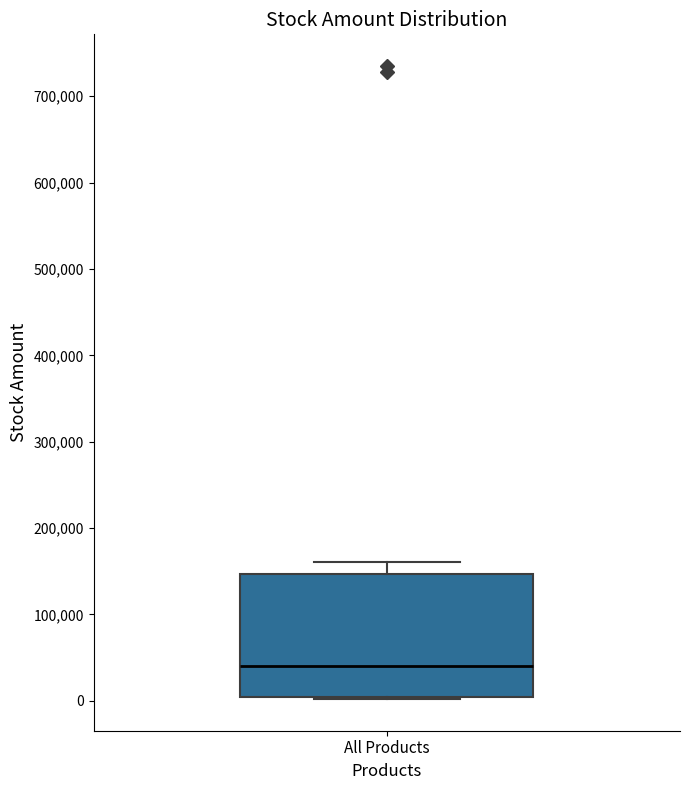

Where is the lower edge of the box for All Products on the y-axis? The values are not printed on the chart, so give them approximately, as read against the axis.

0